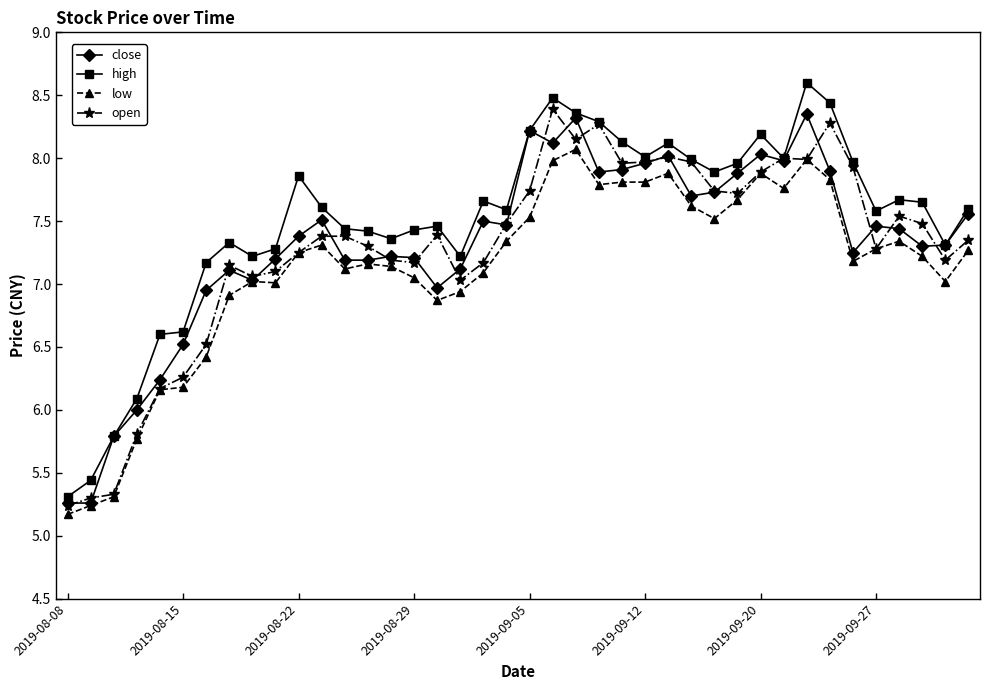

Which series has the widest spread of values?

high